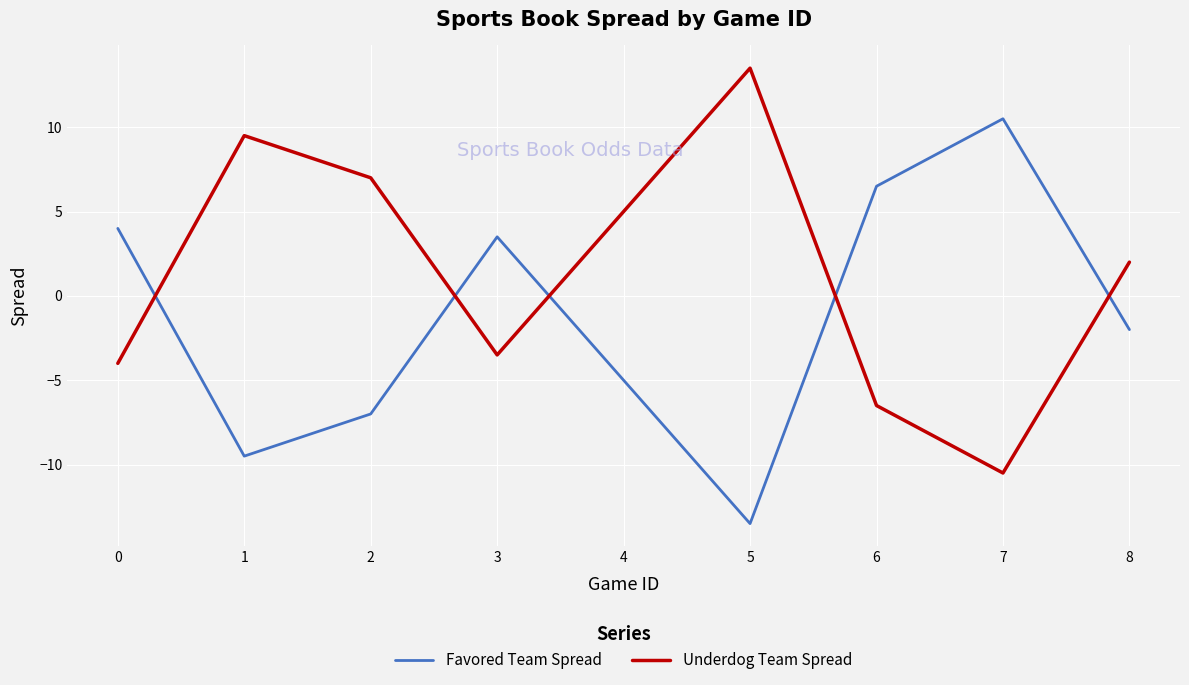

What is the minimum value for Favored Team Spread?

-13.5